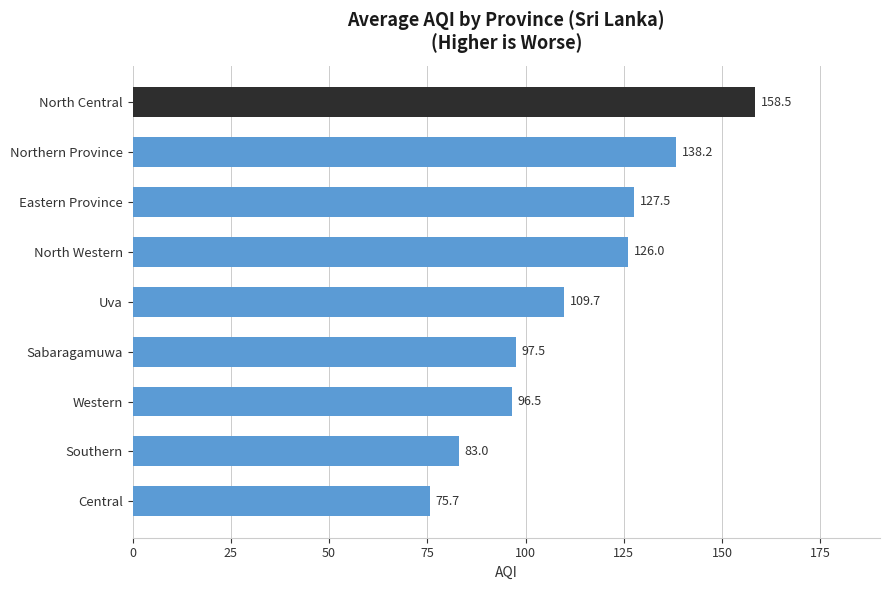

Count the number of data series in this chart.

1